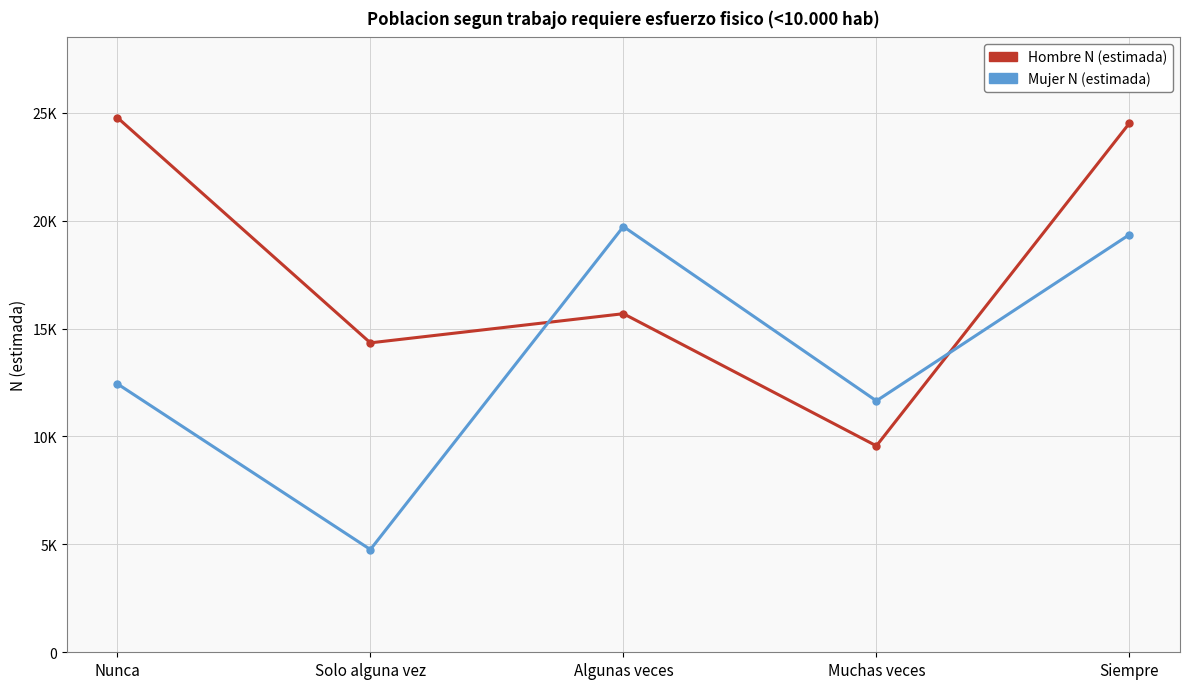

What are all the series names shown in the legend?

Hombre N (estimada), Mujer N (estimada)